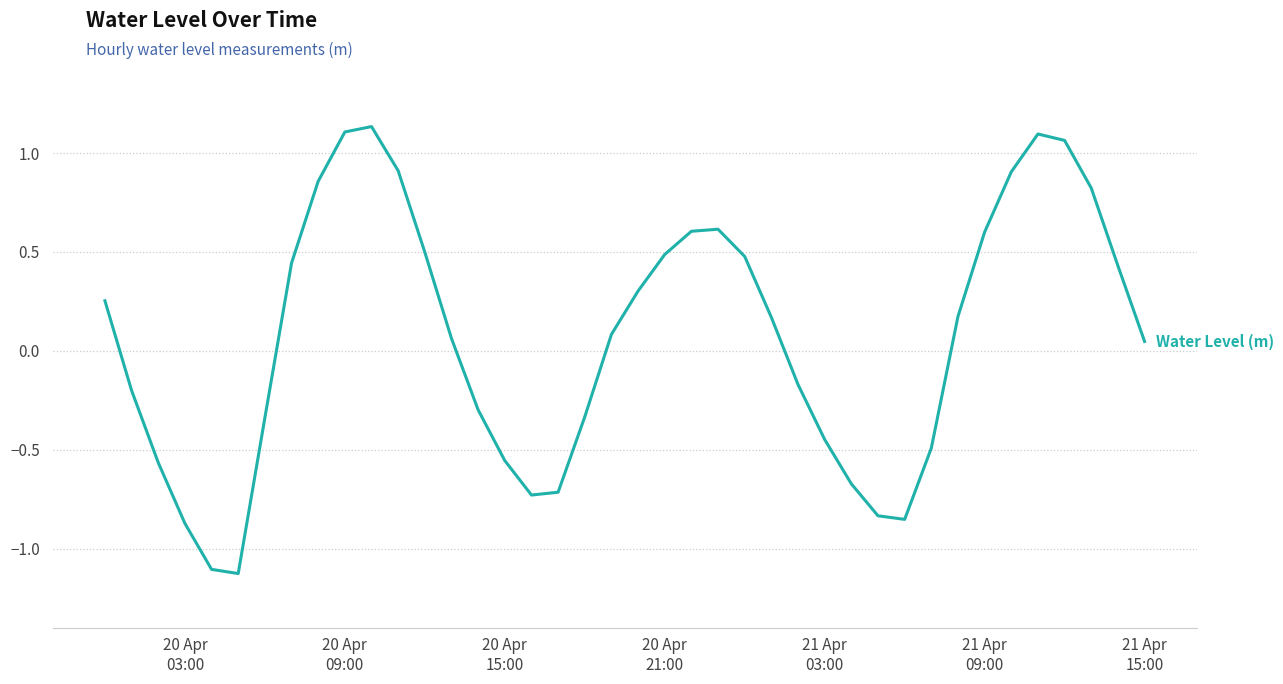

What is the minimum value shown in the chart?

-1.1